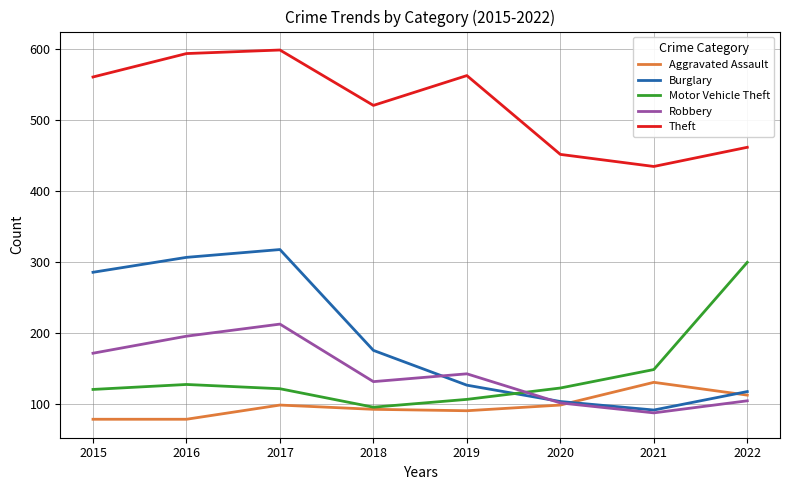

Where is the first local minimum for Theft?

2018